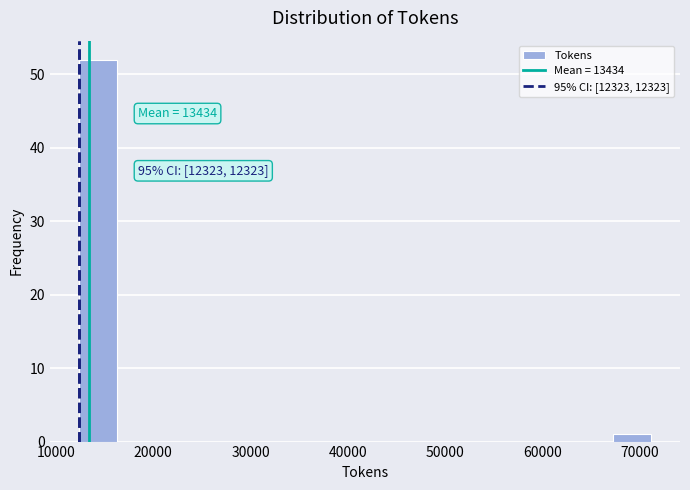

Read against the x-axis, roughly where is the centre of the tallest bar?

14000